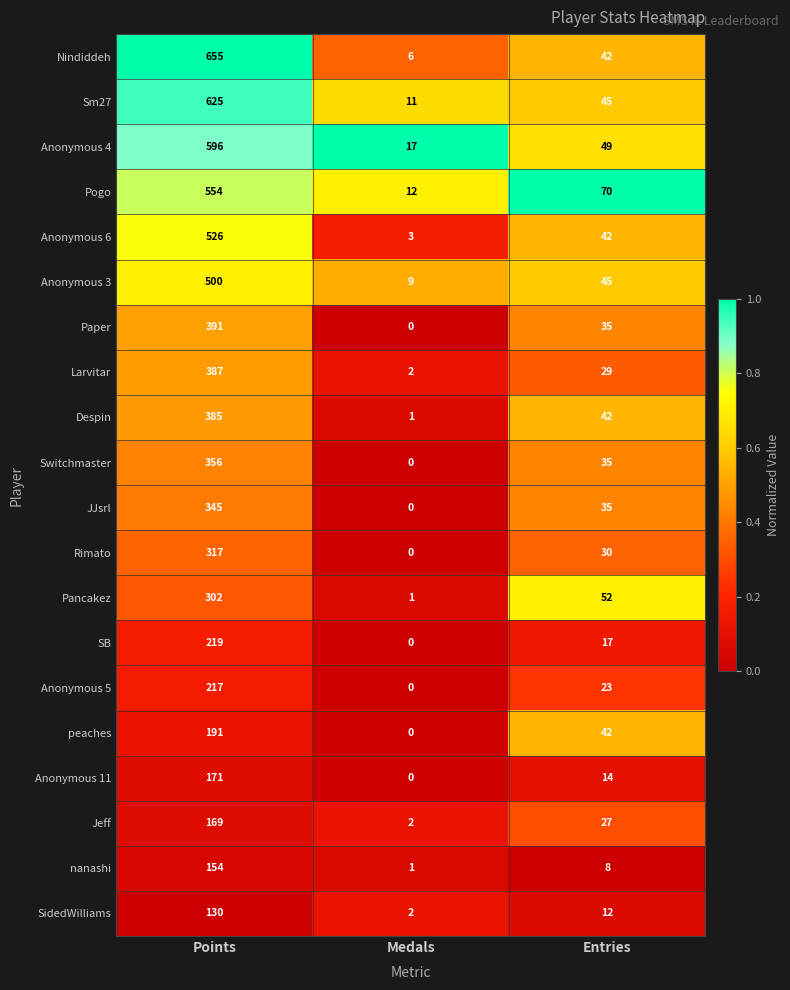

What is the difference between the maximum and minimum values in the Anonymous 6 series?

523